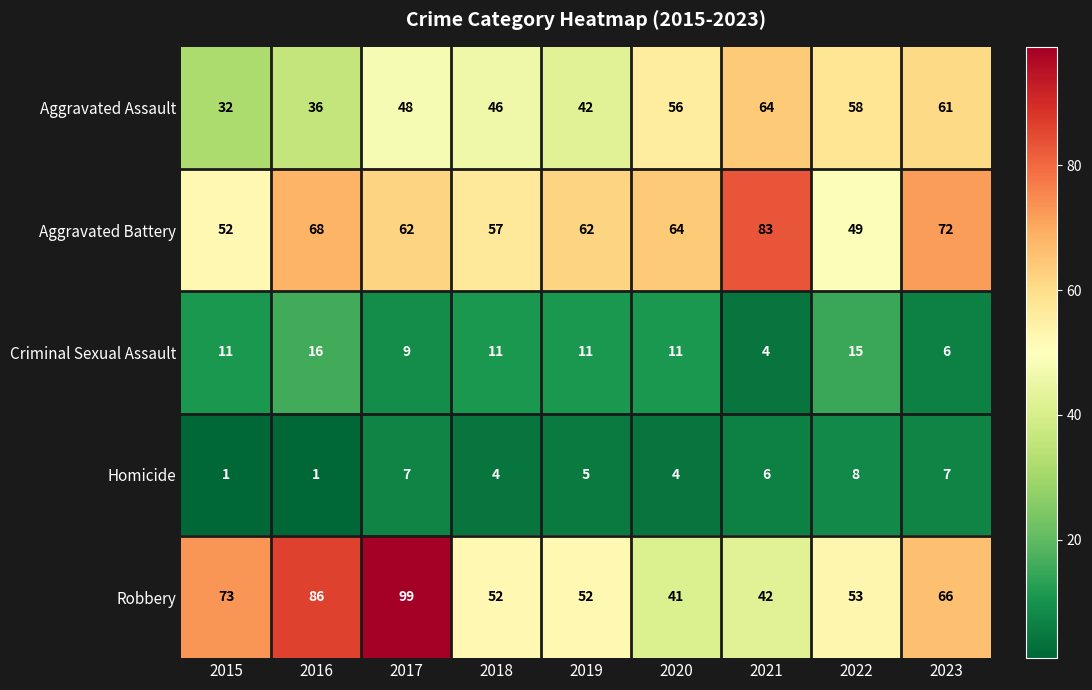

What is the difference between the highest and lowest values at 2015?

72